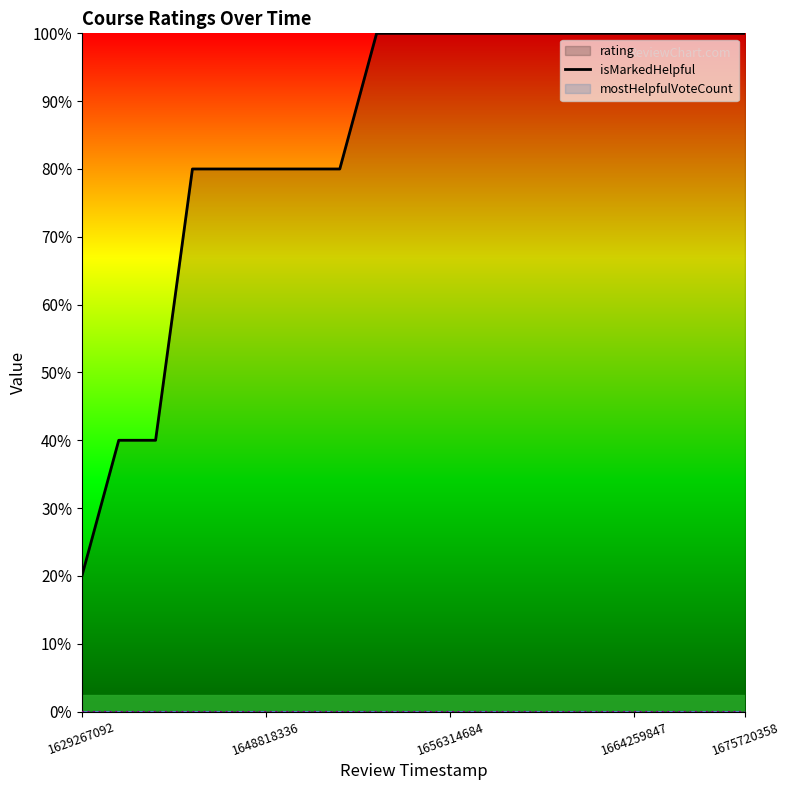

Which series has the largest range (max minus min)?

rating (line)